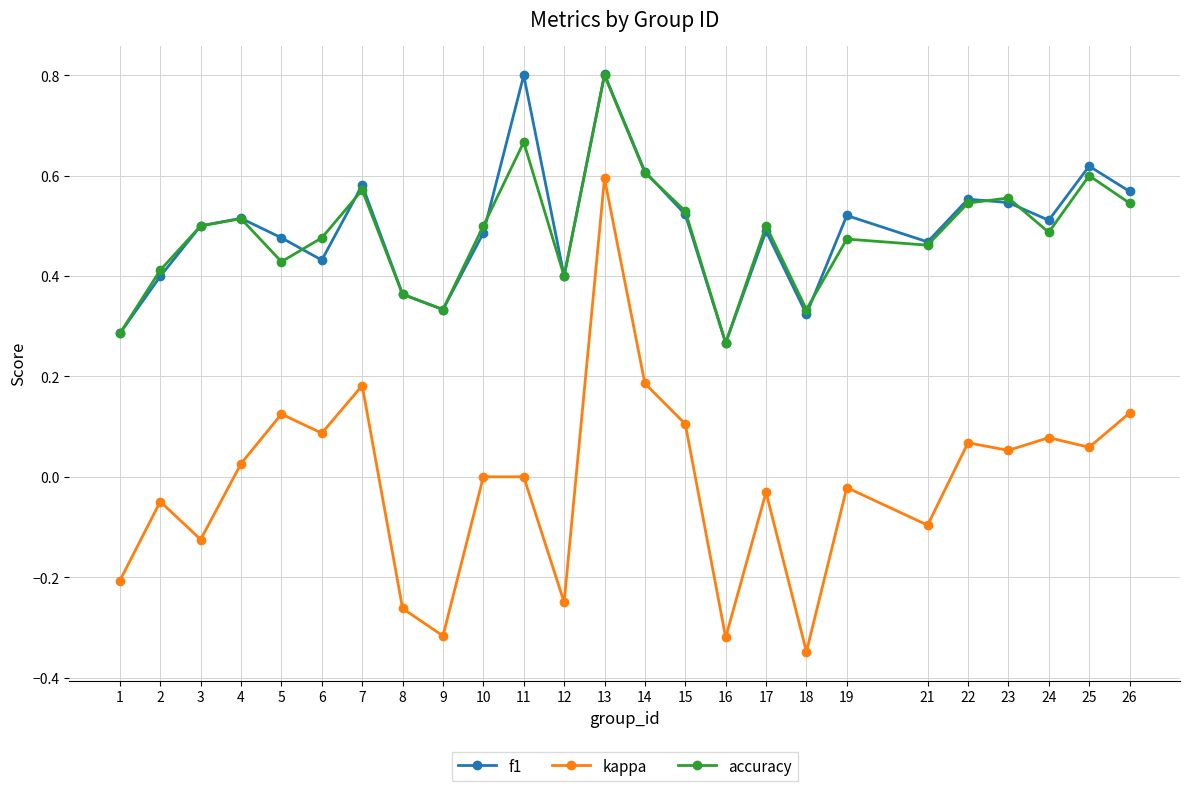

Where is the first local minimum for kappa?

3